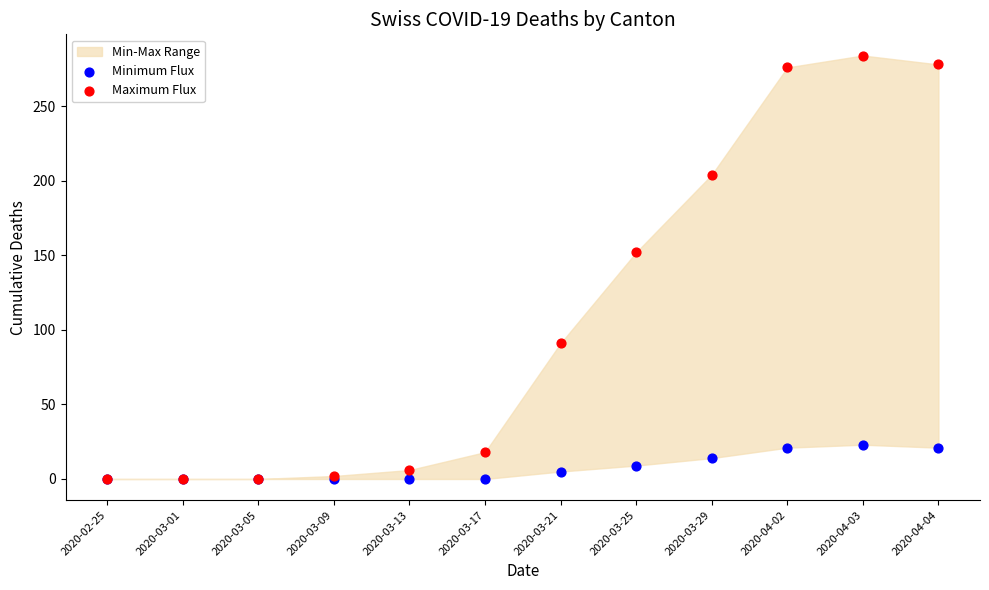

Across all series, what Y value is closest to 142?

152